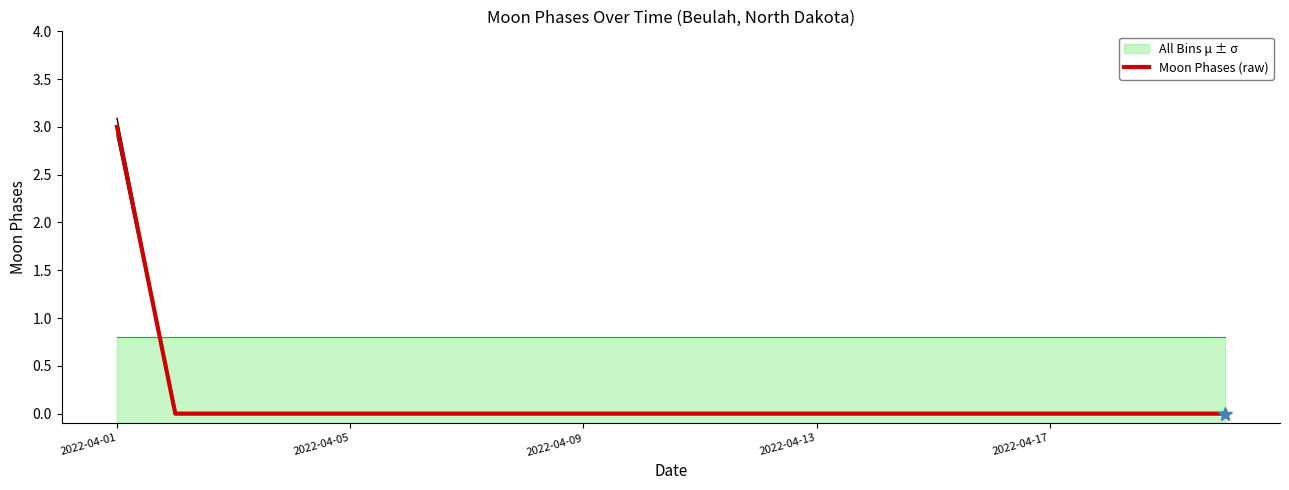

Reading left to right, transcribe all the data shown in this chart.

3	0	0	0	0	0	0	0	0	0	0	0	0	0	0	0	0	0	0	0